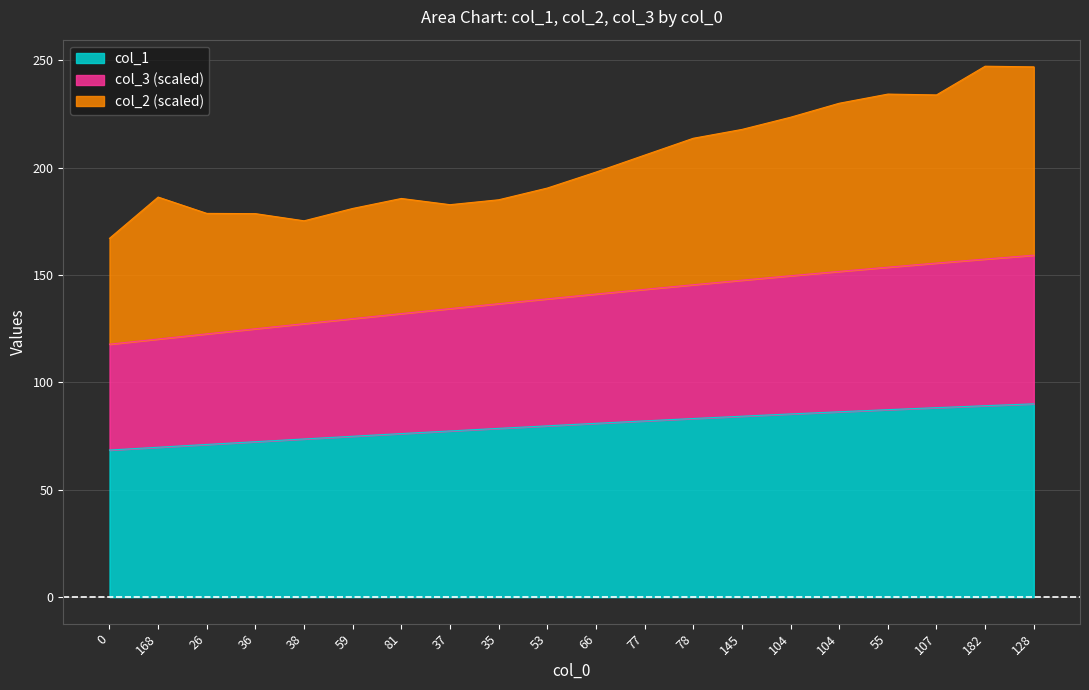

What are all the series names shown in the legend?

col_1, col_3 (scaled), col_2 (scaled)